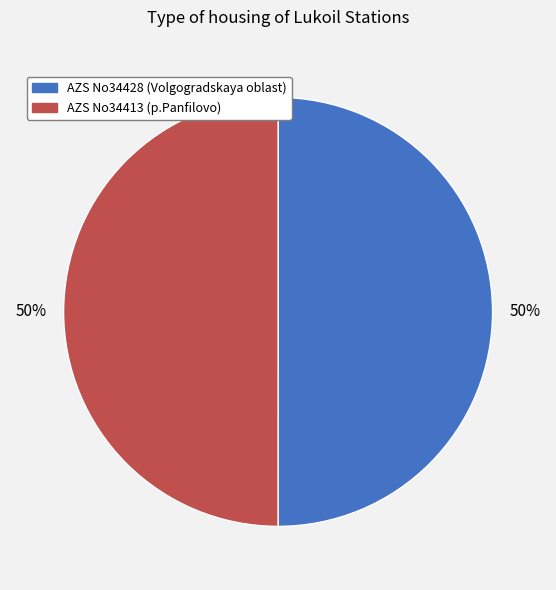

Count the number of slices in the pie.

2